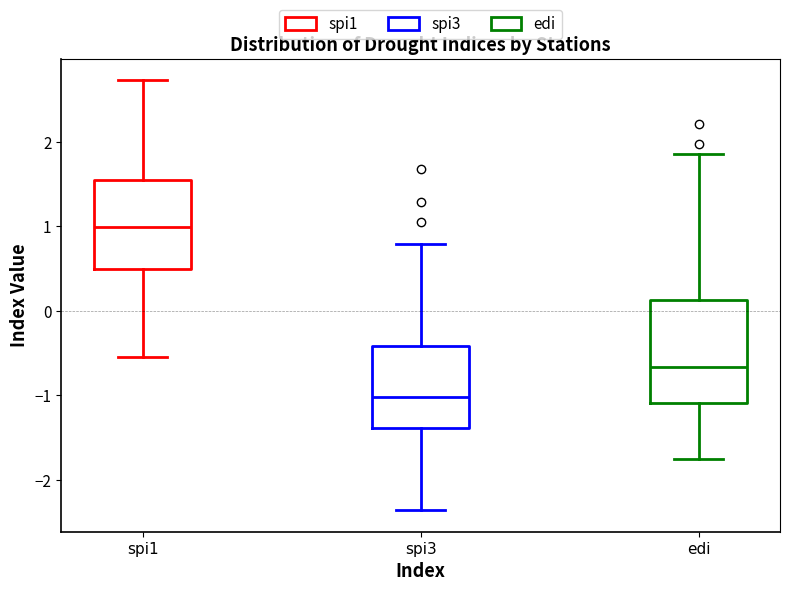

Reading left to right, transcribe this box plot: for each box, give where its median line is, the range the box spans, and where its two whiskers end, as read against the y-axis. The values are not printed on the chart, so give them approximately, as read against the axis.

spi1: median 1.0, box 0.5 to 1.6, whiskers -0.5 to 2.7
spi3: median -1.0, box -1.4 to -0.4, whiskers -2.4 to 0.8
edi: median -0.7, box -1.1 to 0.1, whiskers -1.7 to 1.9